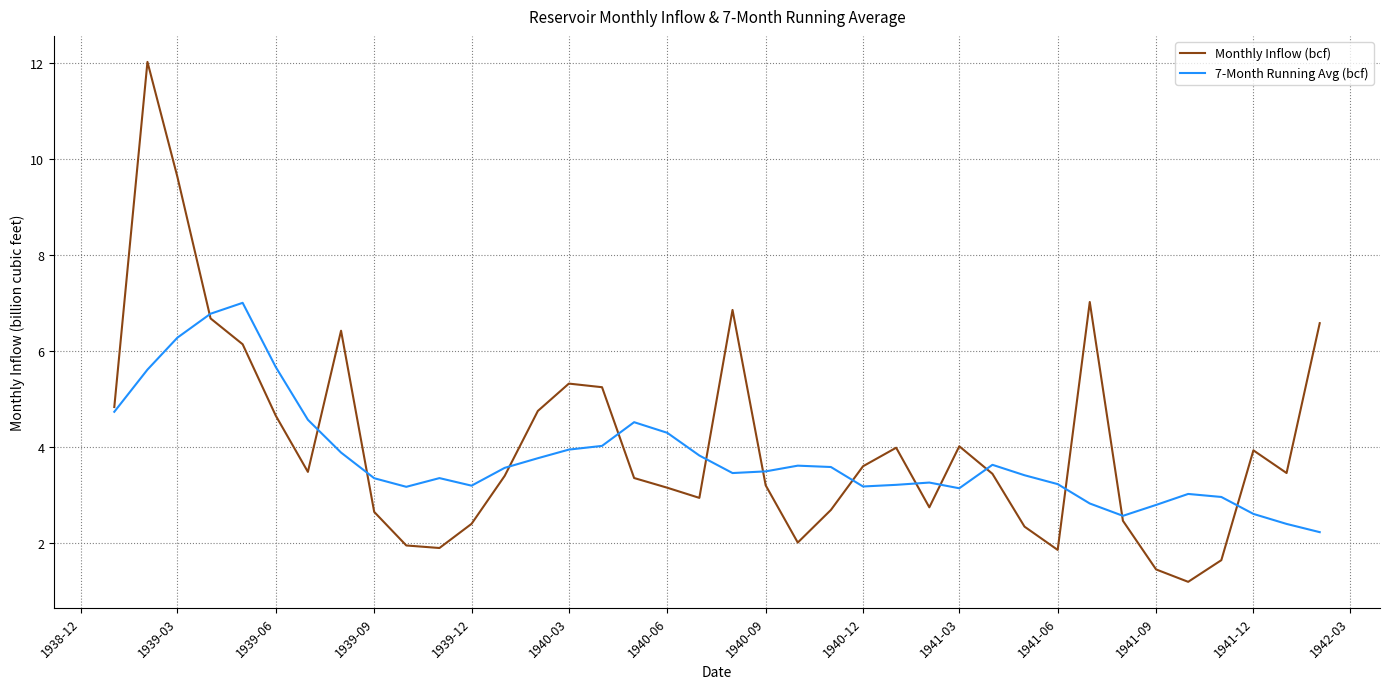

List the series in order of their peak value, highest first.

Monthly Inflow (bcf), 7-Month Running Avg (bcf)